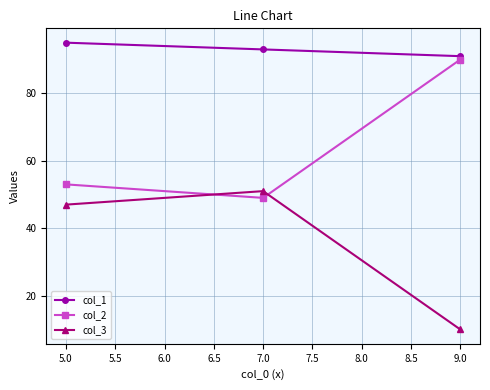

At which category does the chart reach its minimum across all series?

9.0